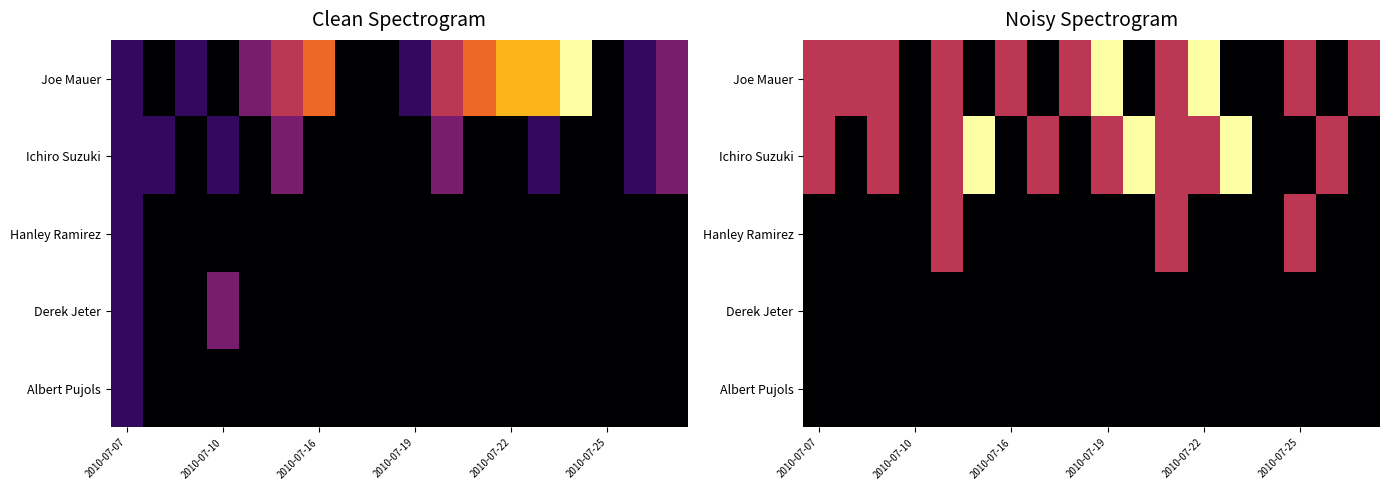

Rank the series by their maximum value, from highest to lowest.

Joe Mauer, Ichiro Suzuki, Hanley Ramirez, Derek Jeter, Albert Pujols